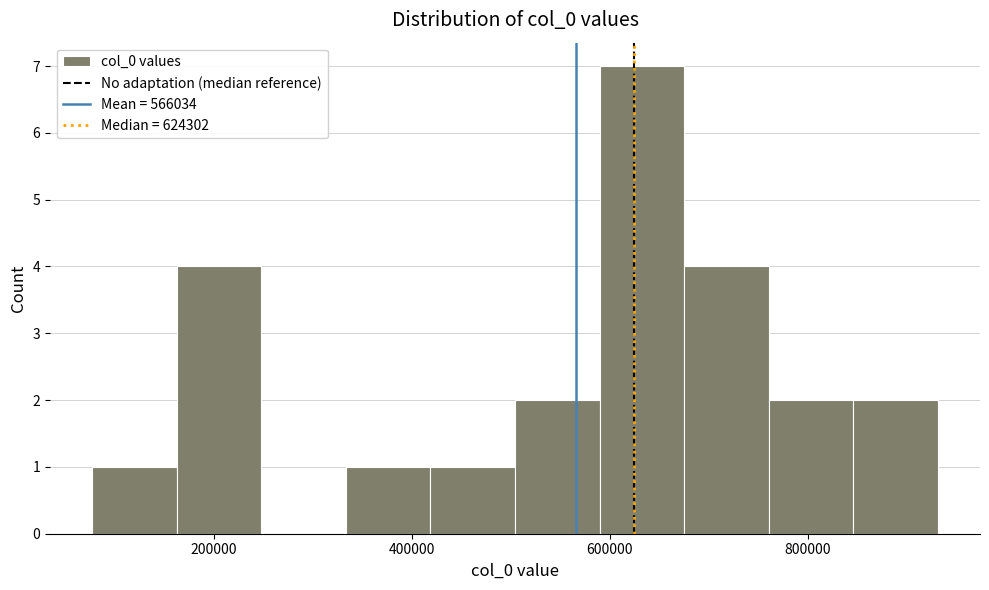

Which range on the x-axis has the tallest bar?

580000 to 680000